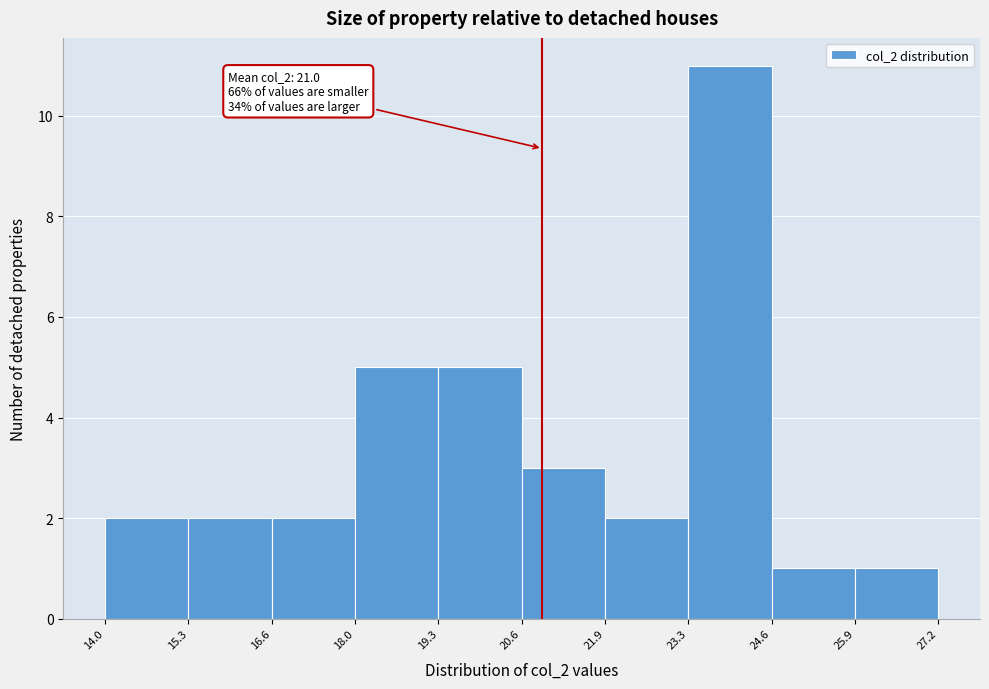

Which range on the x-axis has the tallest bar?

23.3 to 24.6